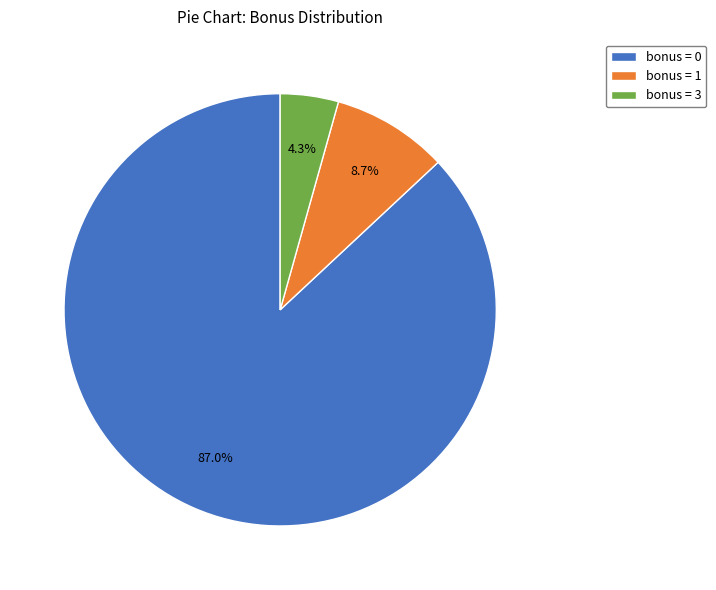

To the nearest percent, what is the difference between the largest and smallest slice percentages?

83%